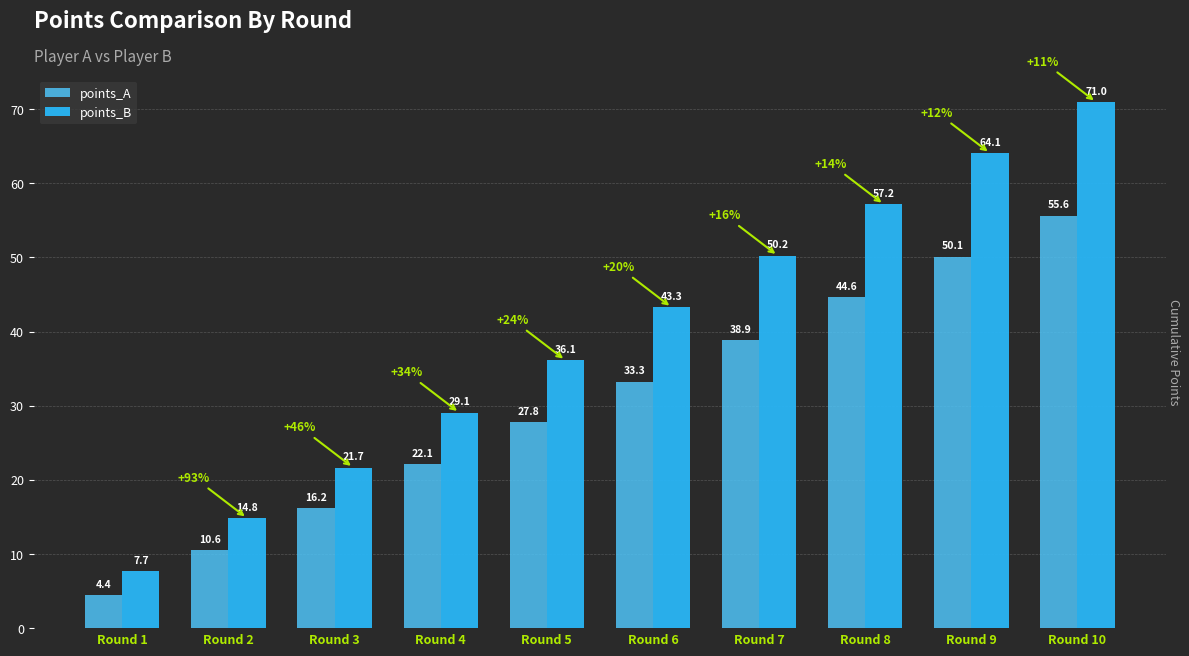

What is the maximum value for points_A?

55.6